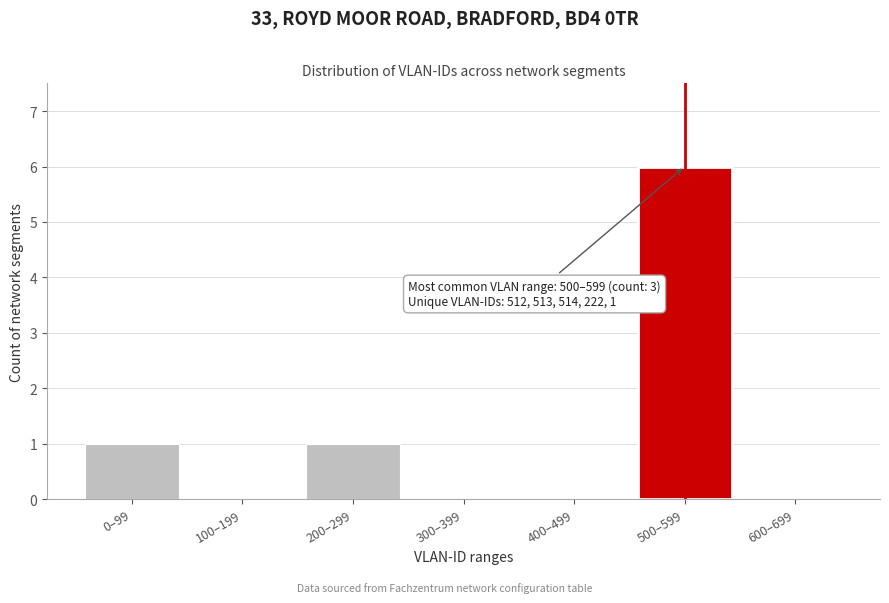

Reading left to right, list all the values displayed in this chart.

0–99=1	100–199=0	200–299=1	300–399=0	400–499=0	500–599=6	600–699=0